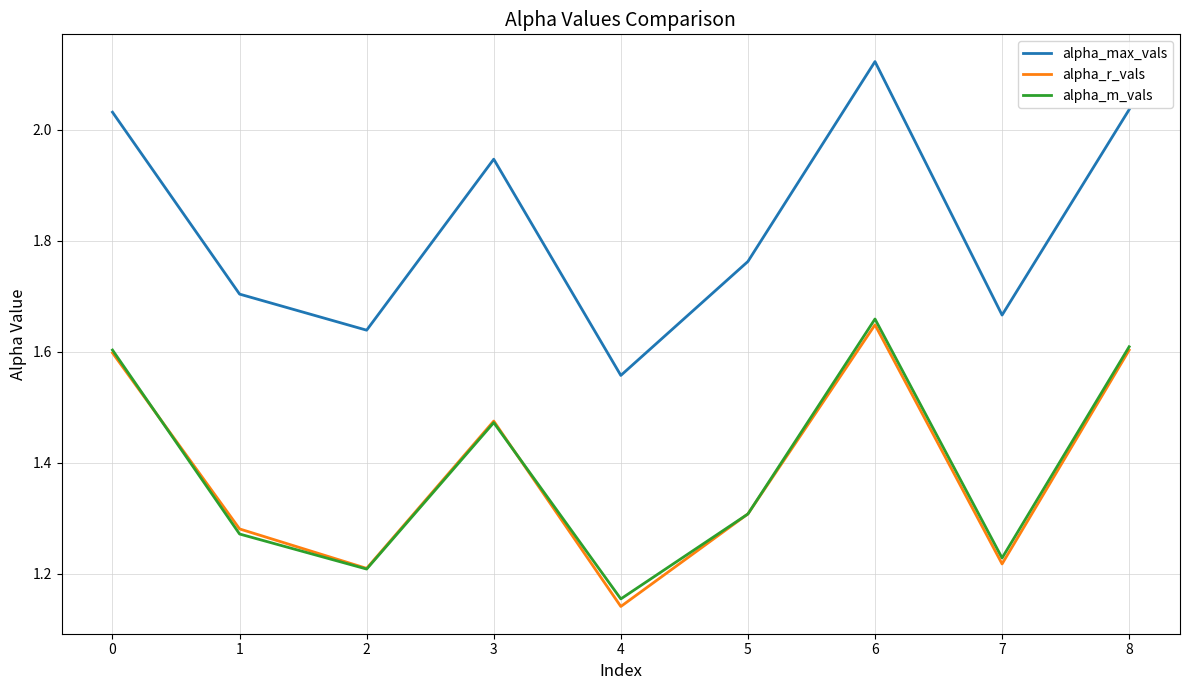

The value of alpha_m_vals at 2 is 0.8. True or false?

False